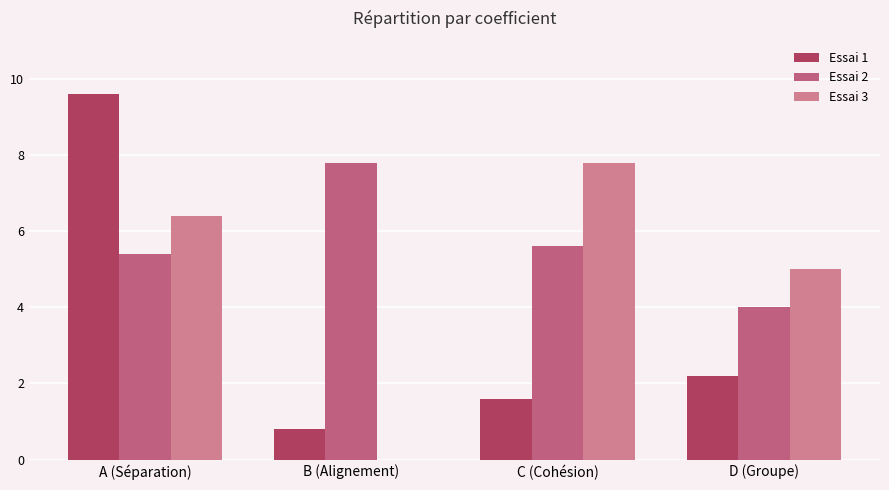

Reading left to right, extract all data points from this chart.

Essai 1: 9.6	0.8	1.6	2.2
Essai 2: 5.4	7.8	5.6	4.0
Essai 3: 6.4	0.0	7.8	5.0